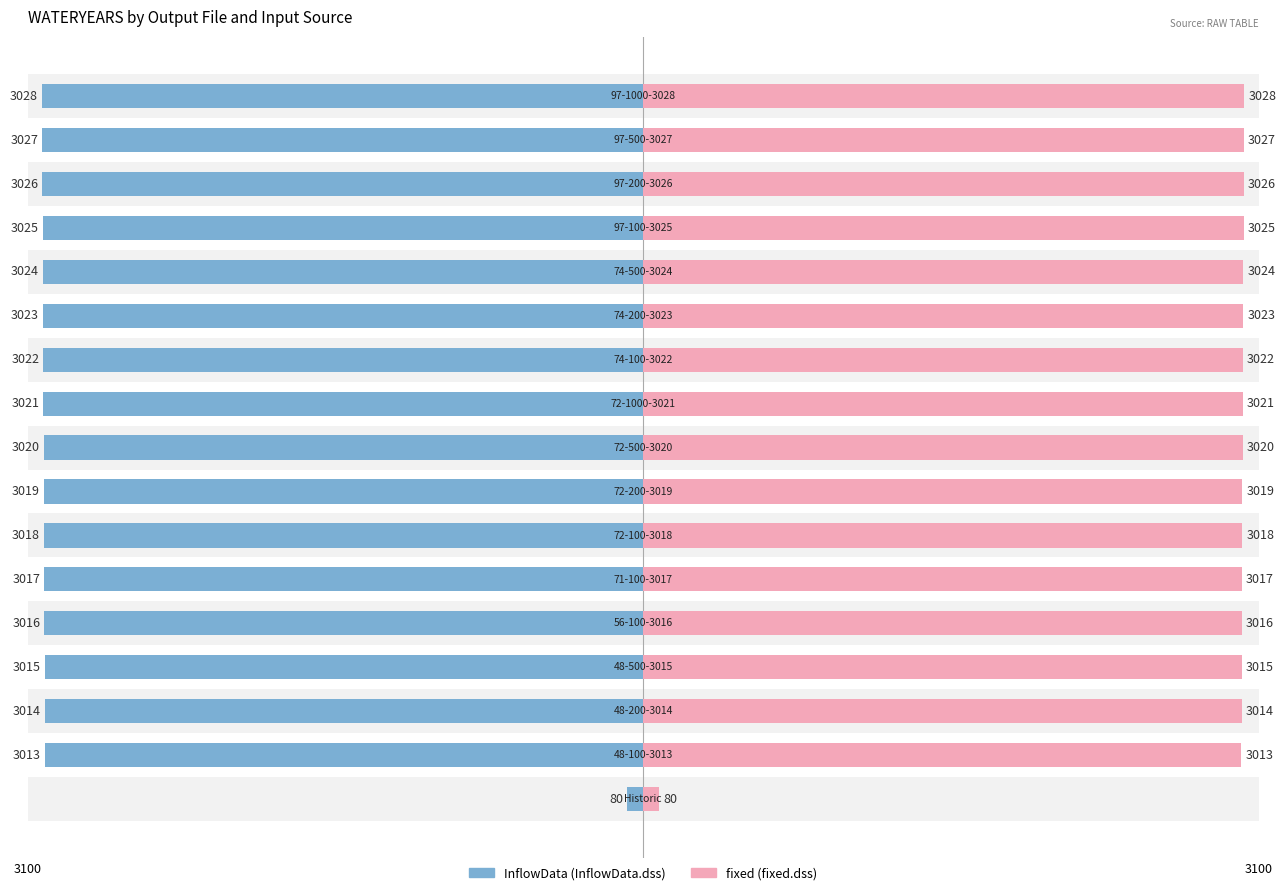

What is the minimum value for InflowData (InflowData.dss)?

80